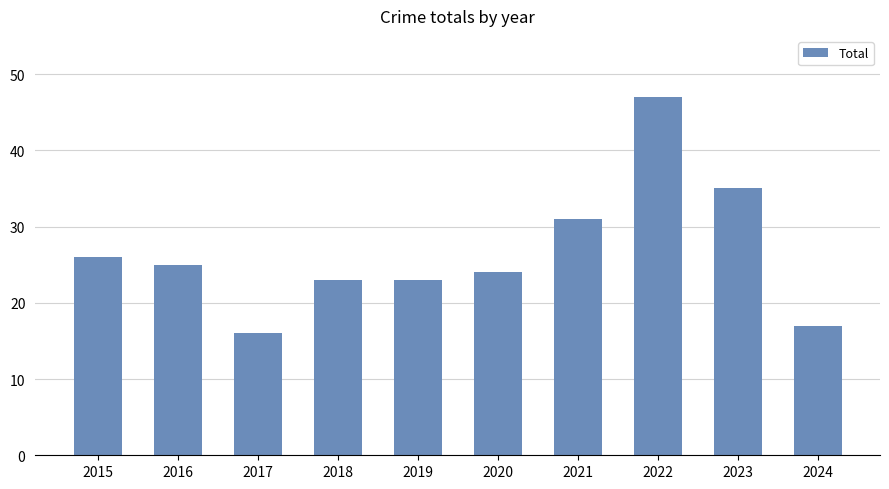

What is the value of the 2nd bar from the left?

25